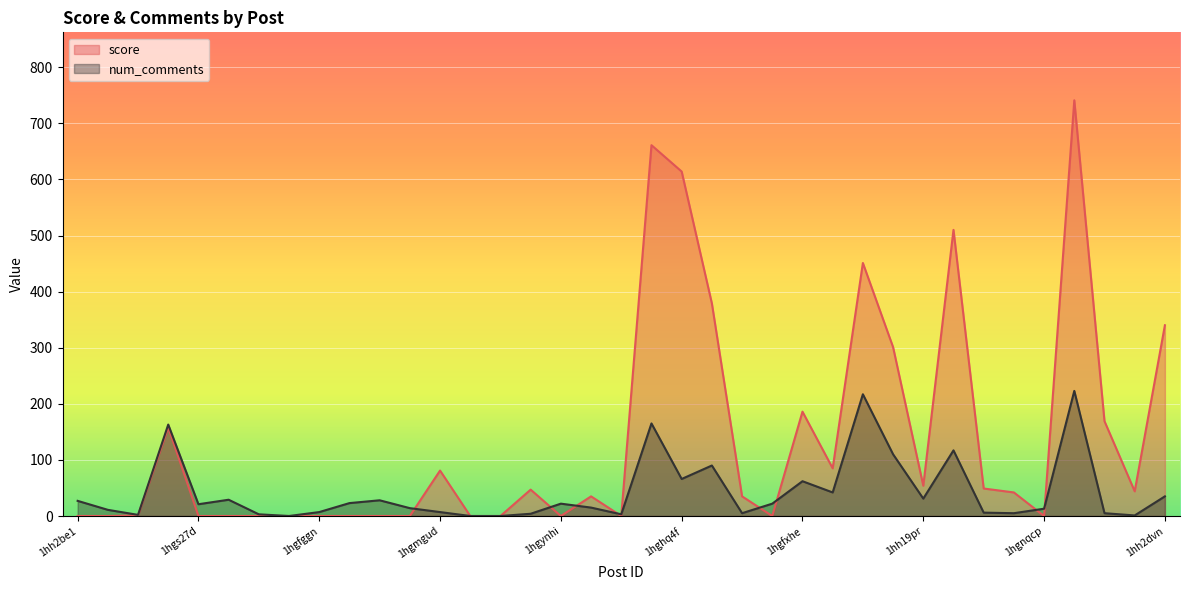

Rank the series at 1hgd6mo from lowest to highest value.

num_comments, score